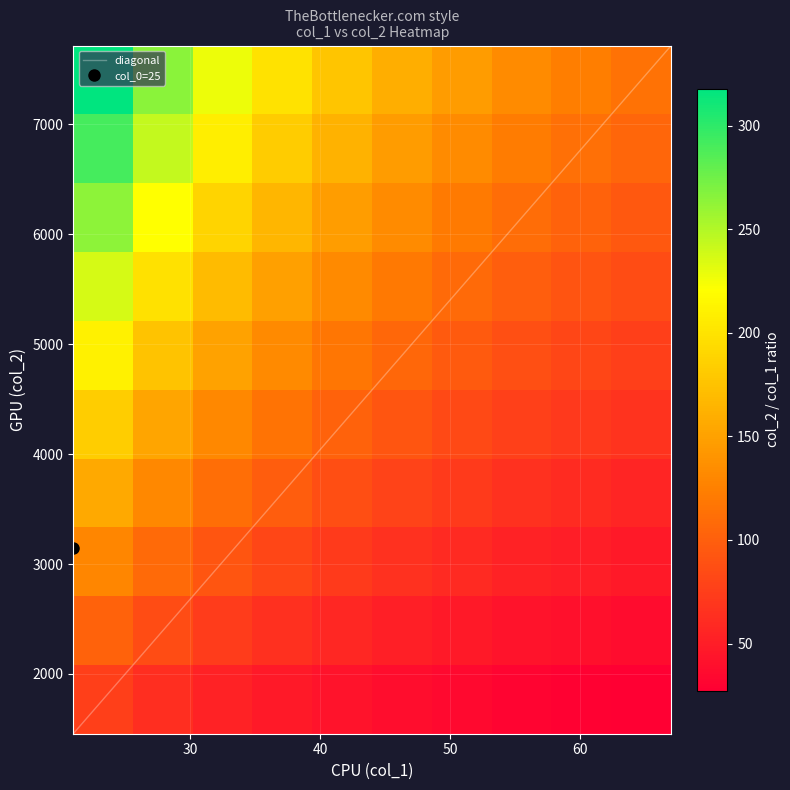

Which category has the highest value in the 1 series?

7